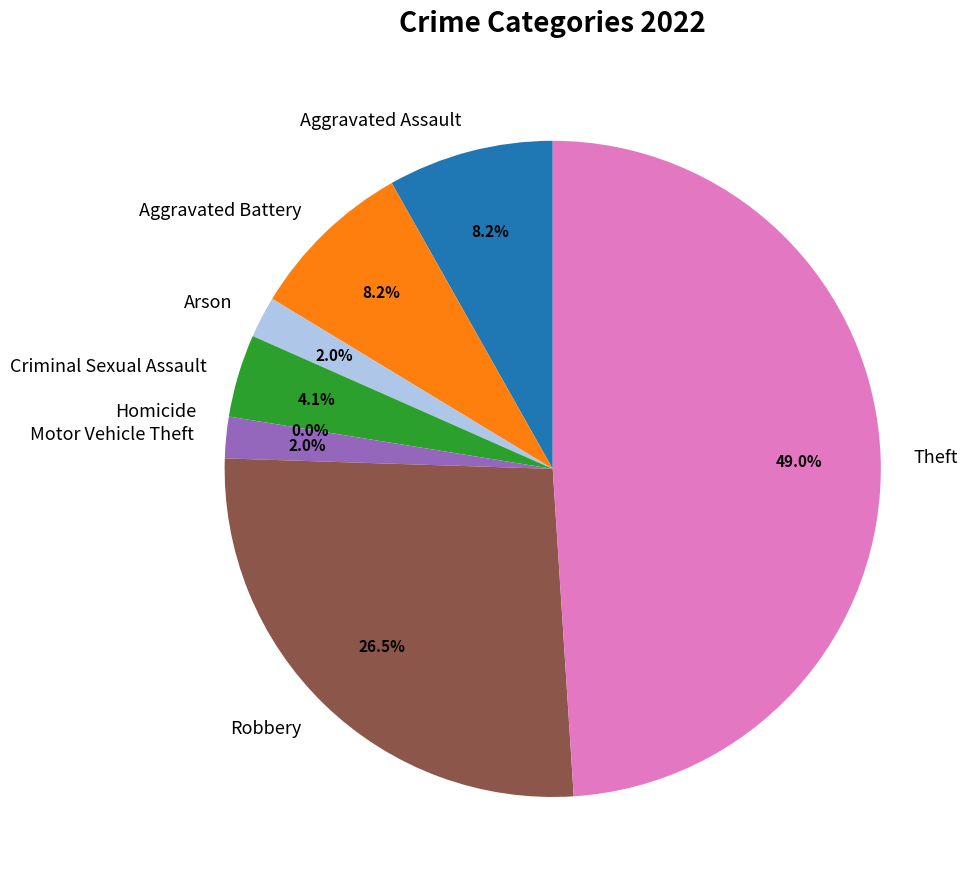

Is it true that Arson is 1% of the pie?

False